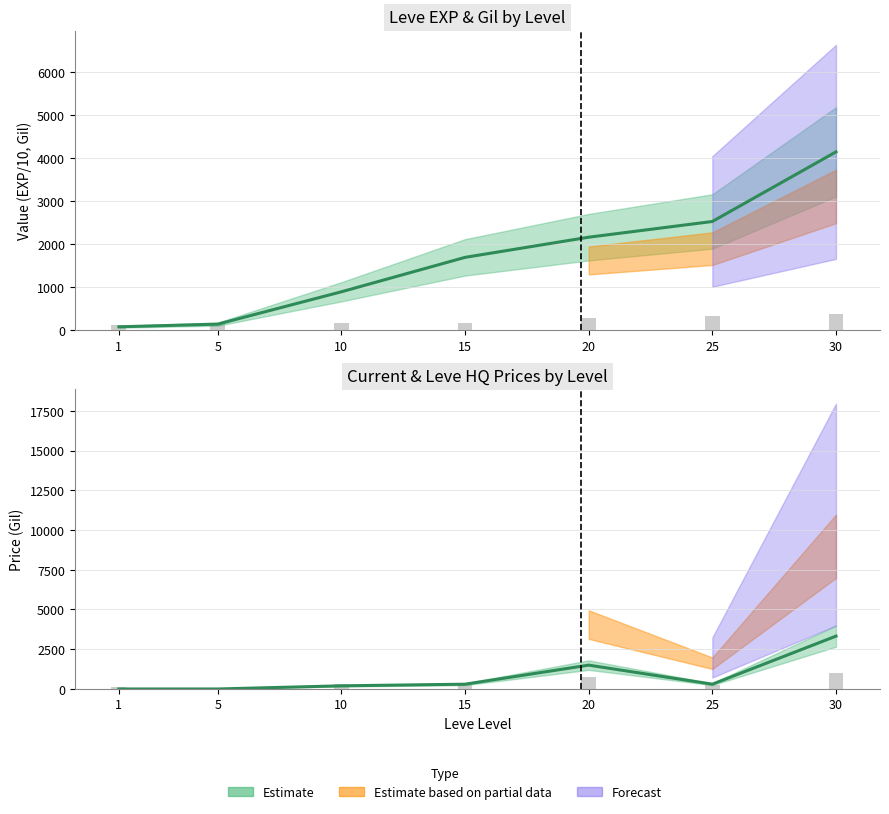

What value does the currentAveragePrice series have at 20?

777.4